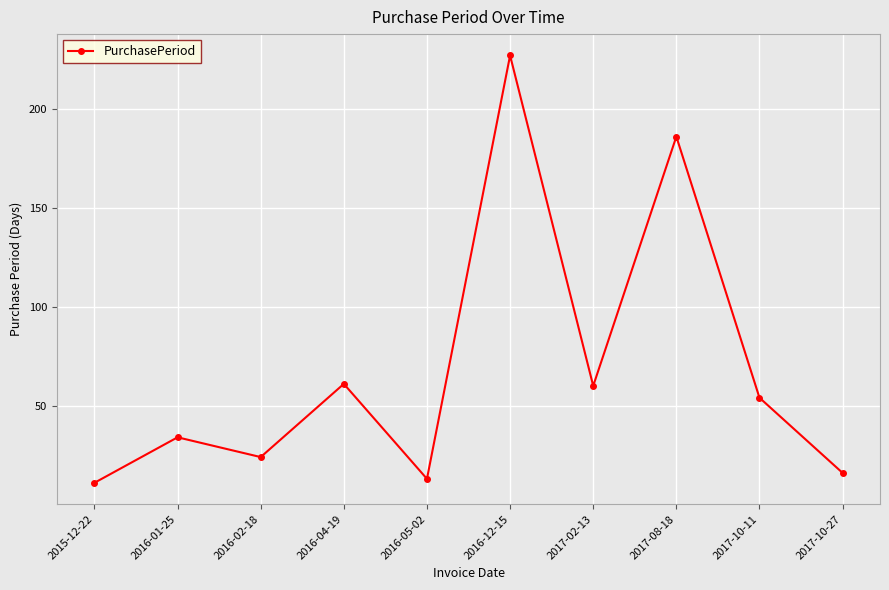

Is it true that the value at 2017-08-18 is 186?

True